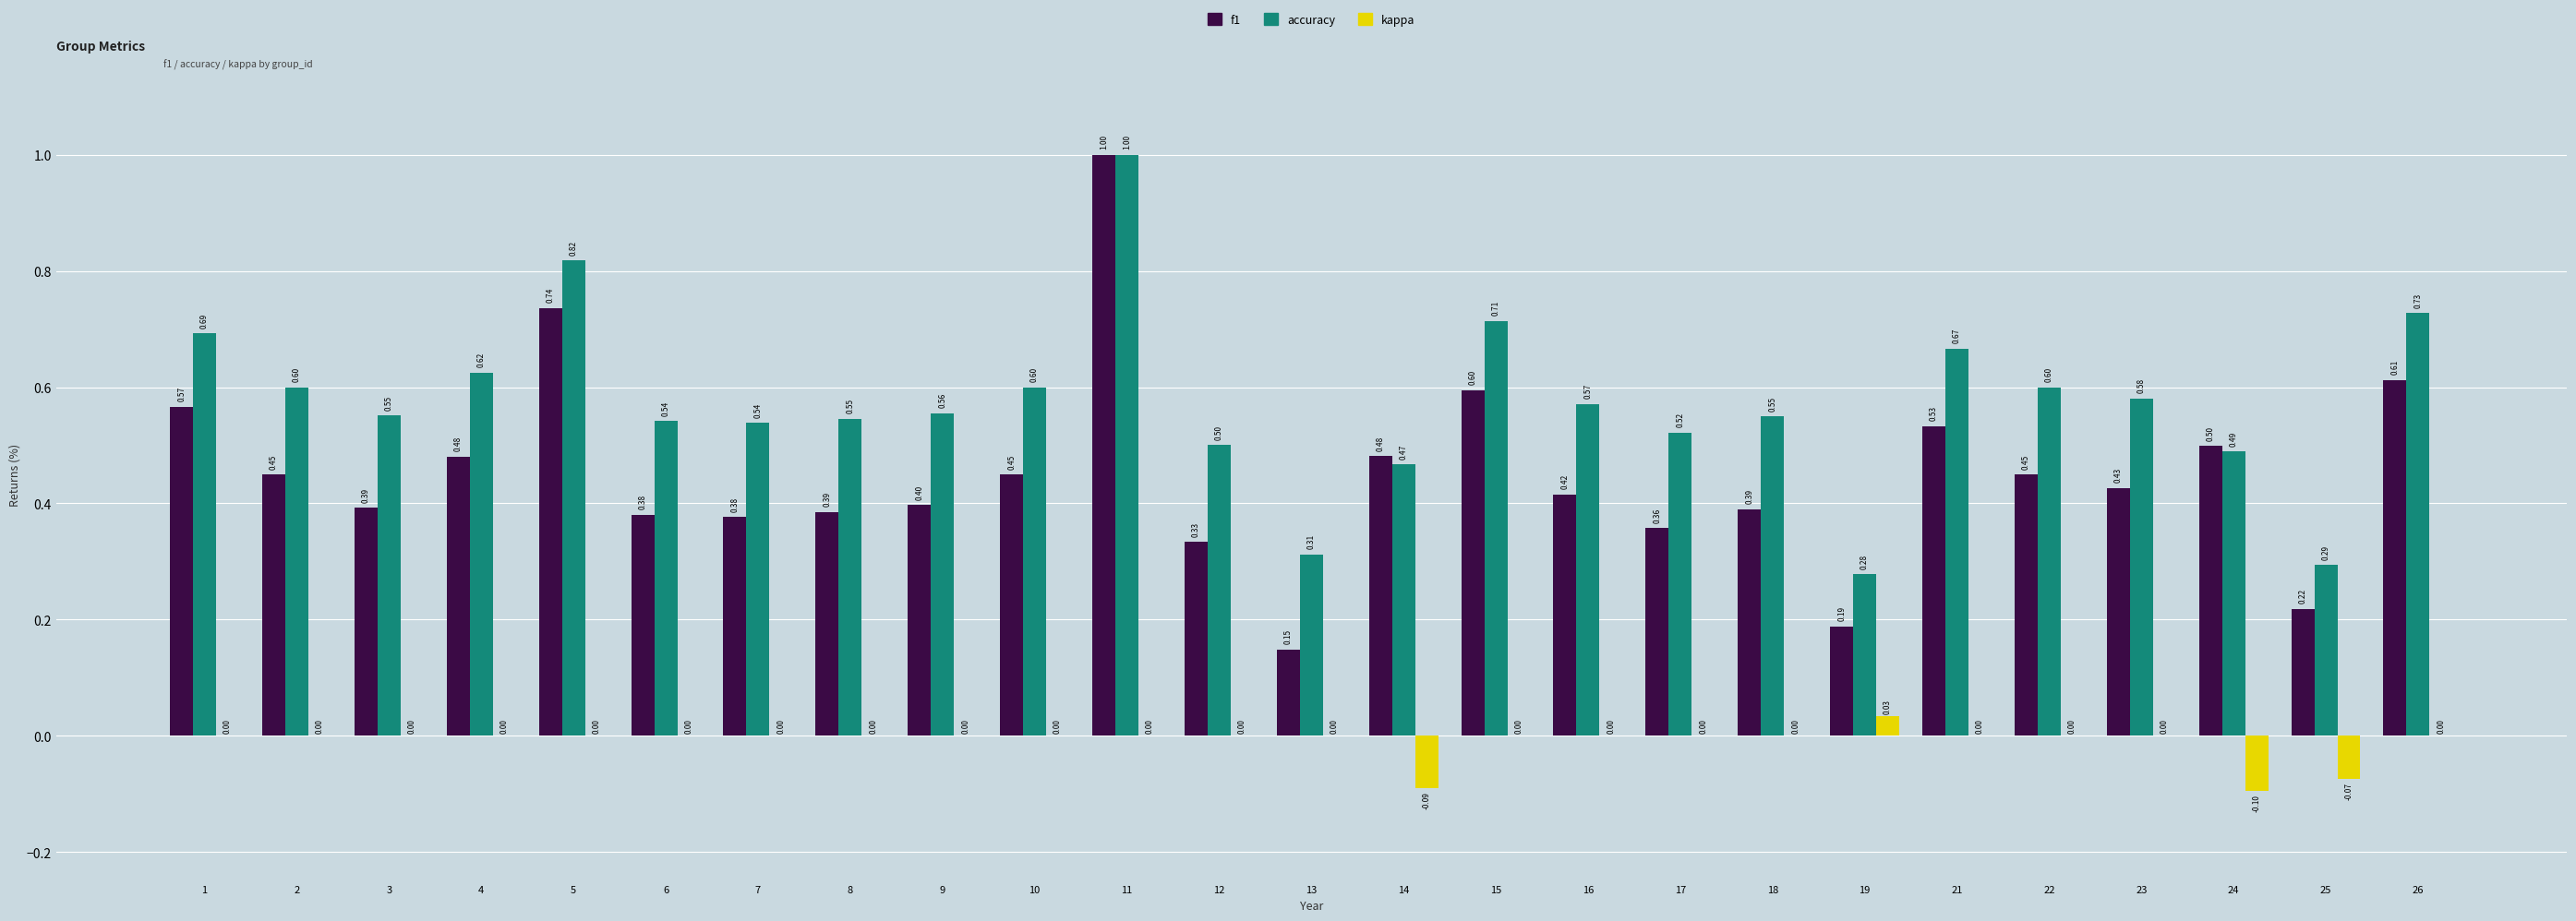

What is the total value across all series at 21?

1.2